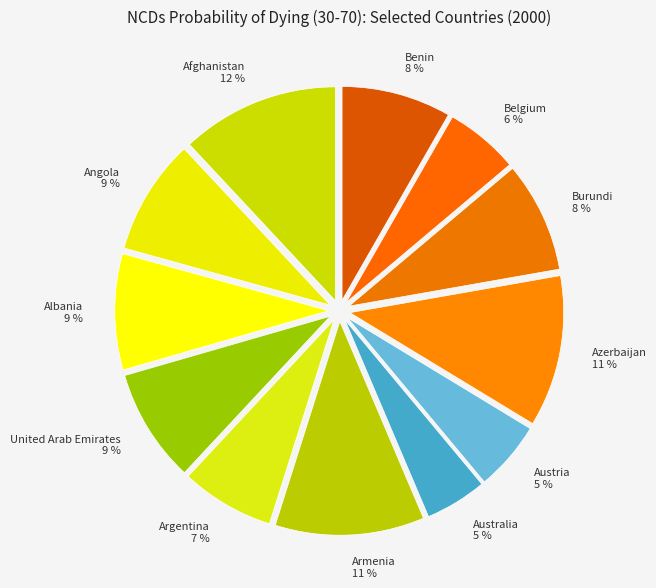

Count the number of slices in the pie.

12